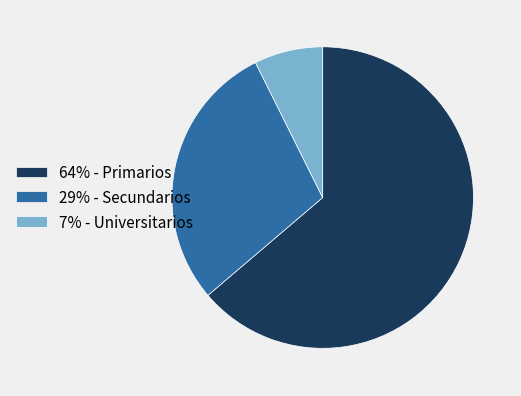

Rank the categories by value from lowest to highest.

7% - Universitarios, 29% - Secundarios, 64% - Primarios